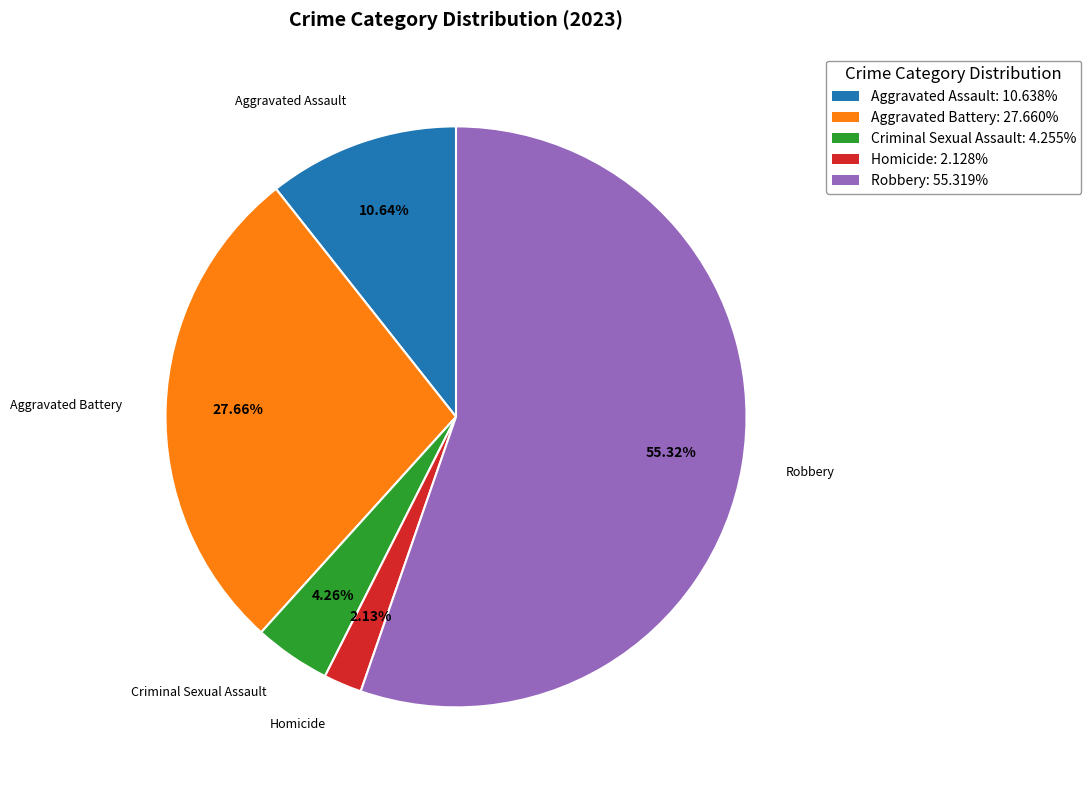

To the nearest percent, what is the difference between the Aggravated Battery and Aggravated Assault slice percentages?

17%